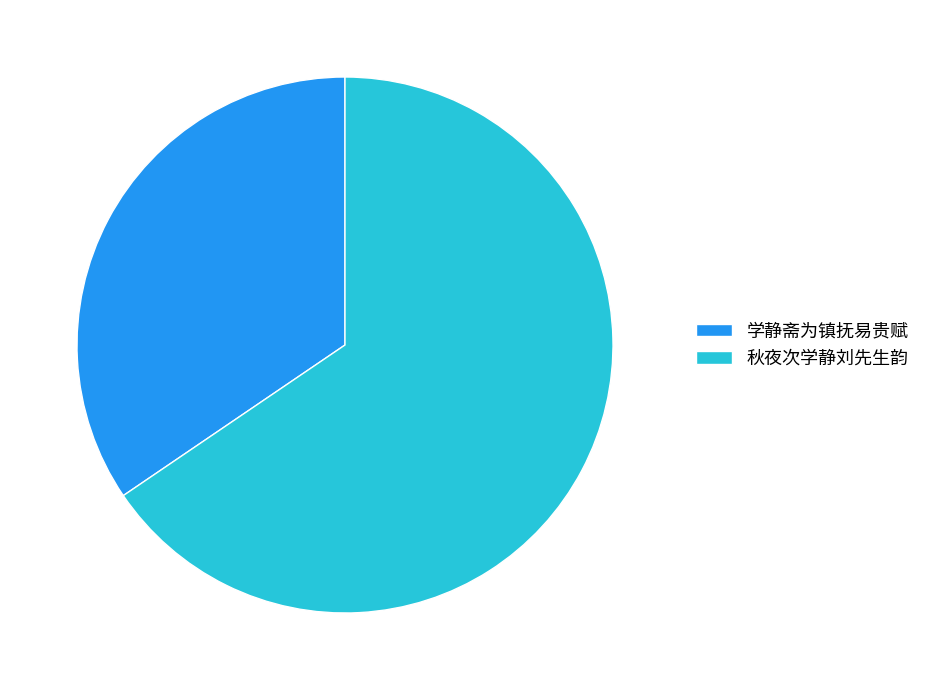

How many slices are in this pie chart?

2